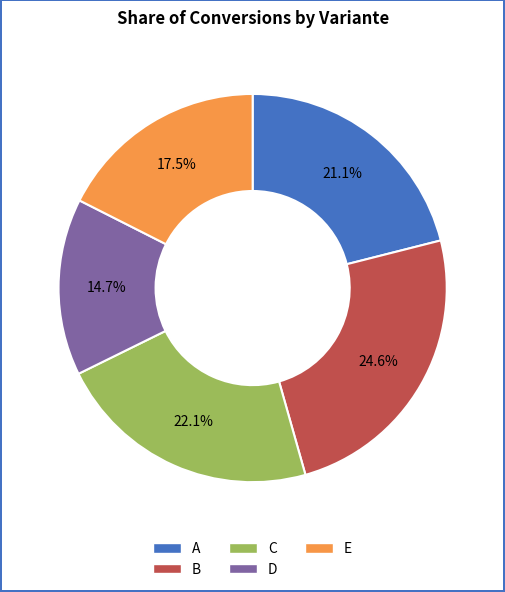

Which slice is the largest?

B